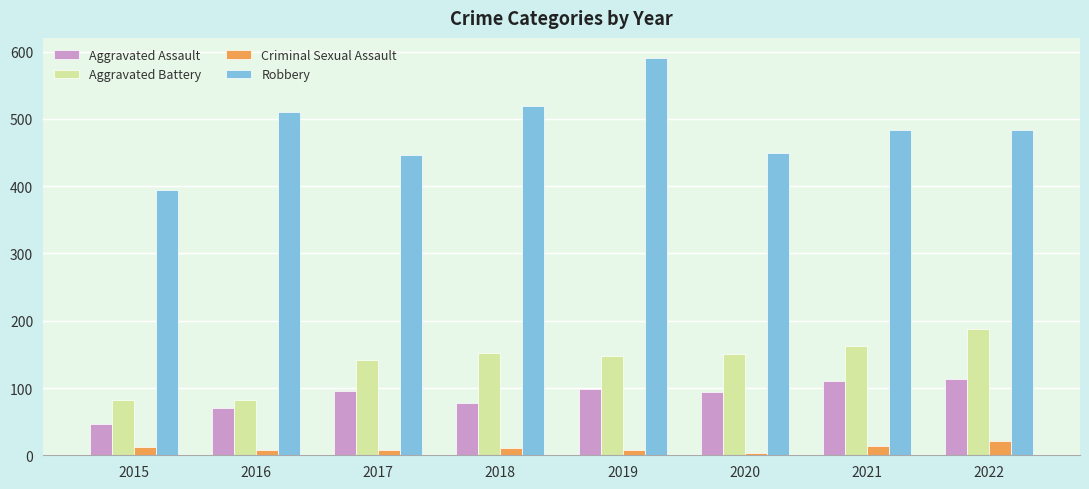

Rank the series by their maximum value, from lowest to highest.

Criminal Sexual Assault, Aggravated Assault, Aggravated Battery, Robbery